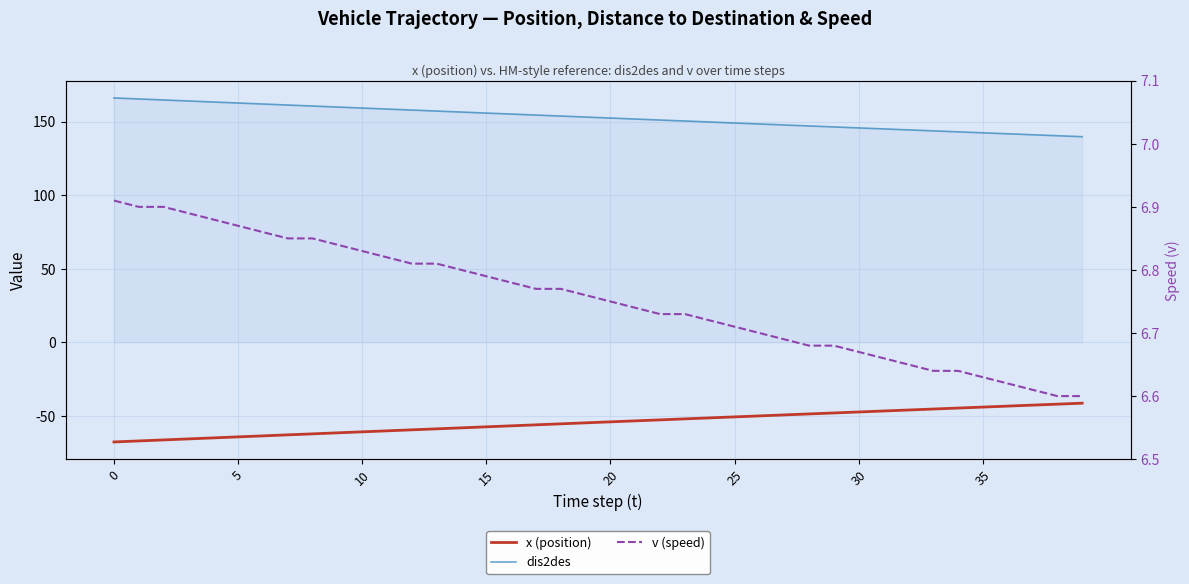

True or false: x (position) and v (speed) intersect in this chart.

False